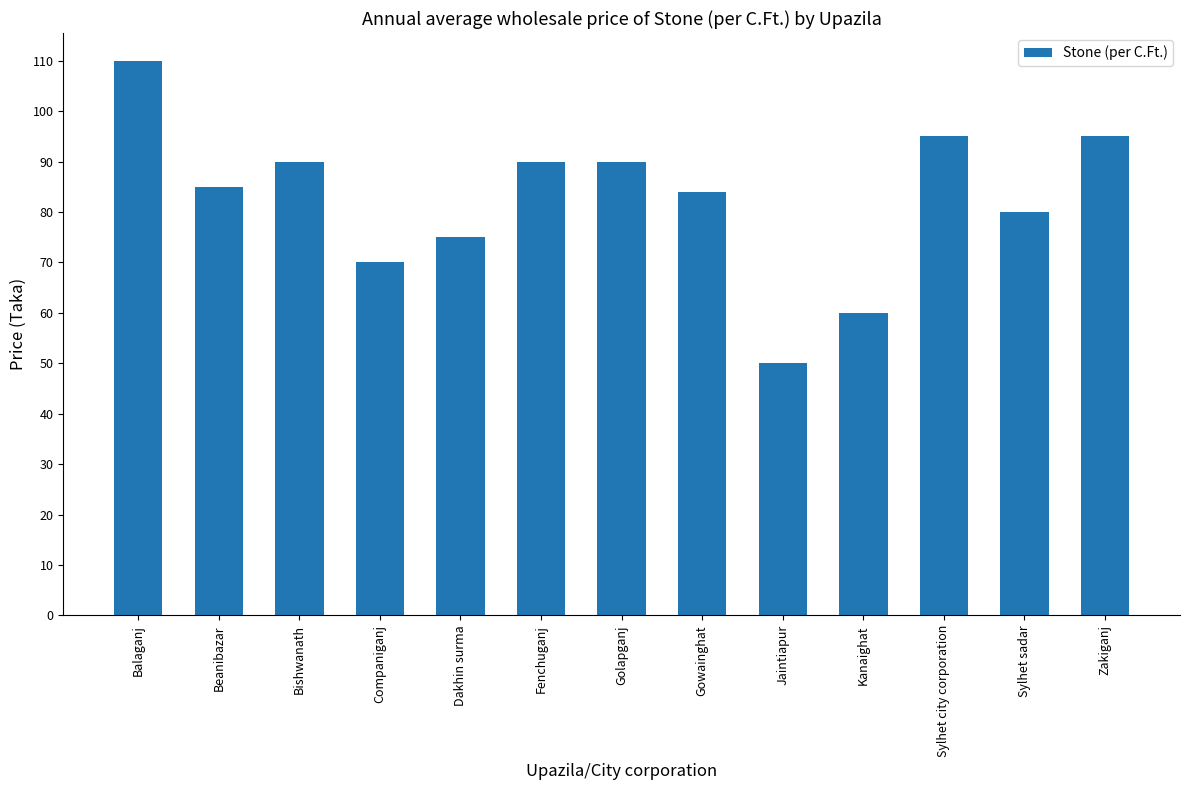

What is the difference between the values at Companiganj and Dakhin surma?

5